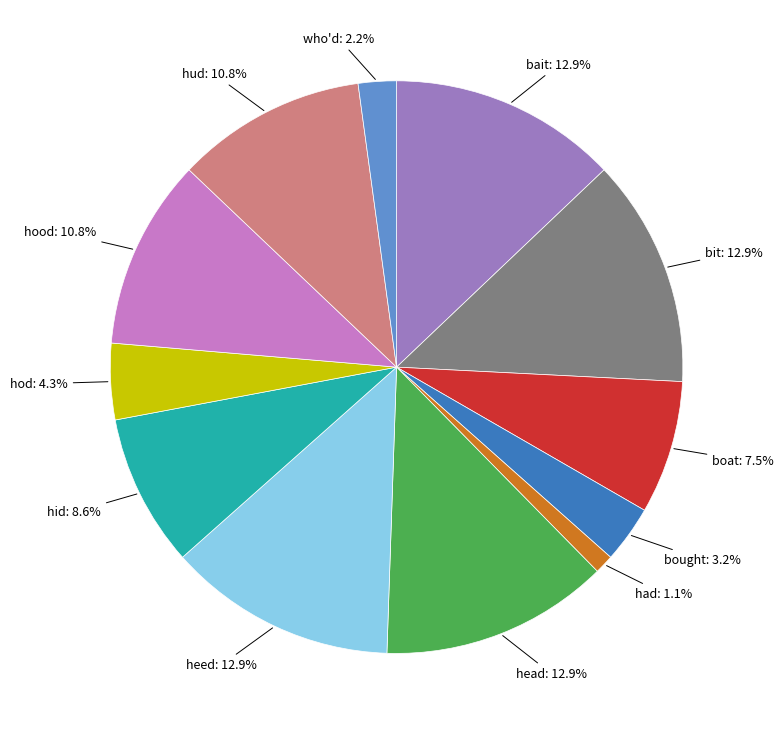

Is there a majority slice in this chart?

No